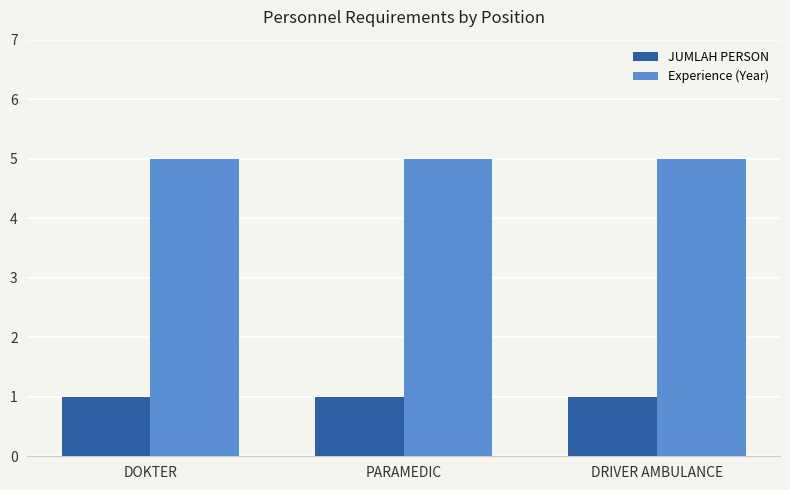

What is the spread (max minus min) of values at DOKTER?

4